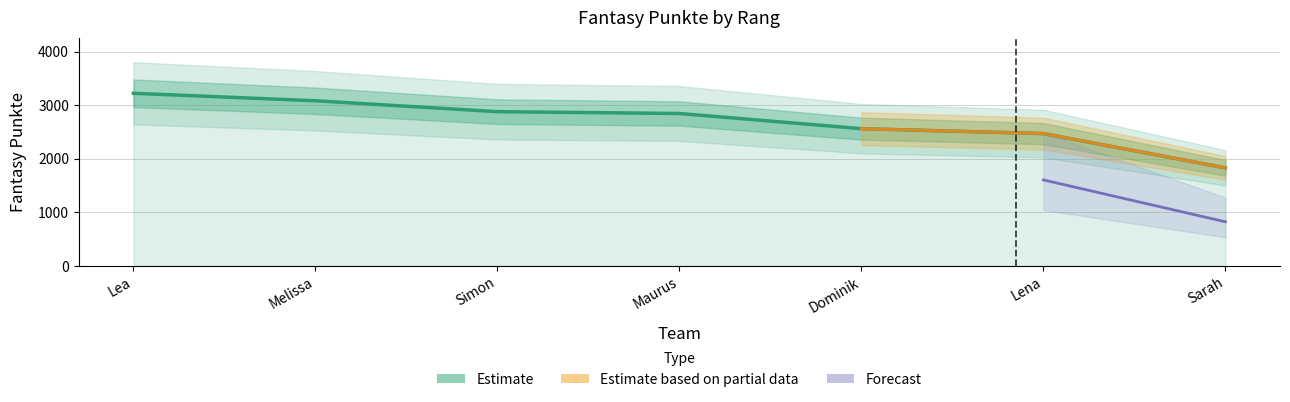

What is the difference between the values at Simon and Melissa?

203